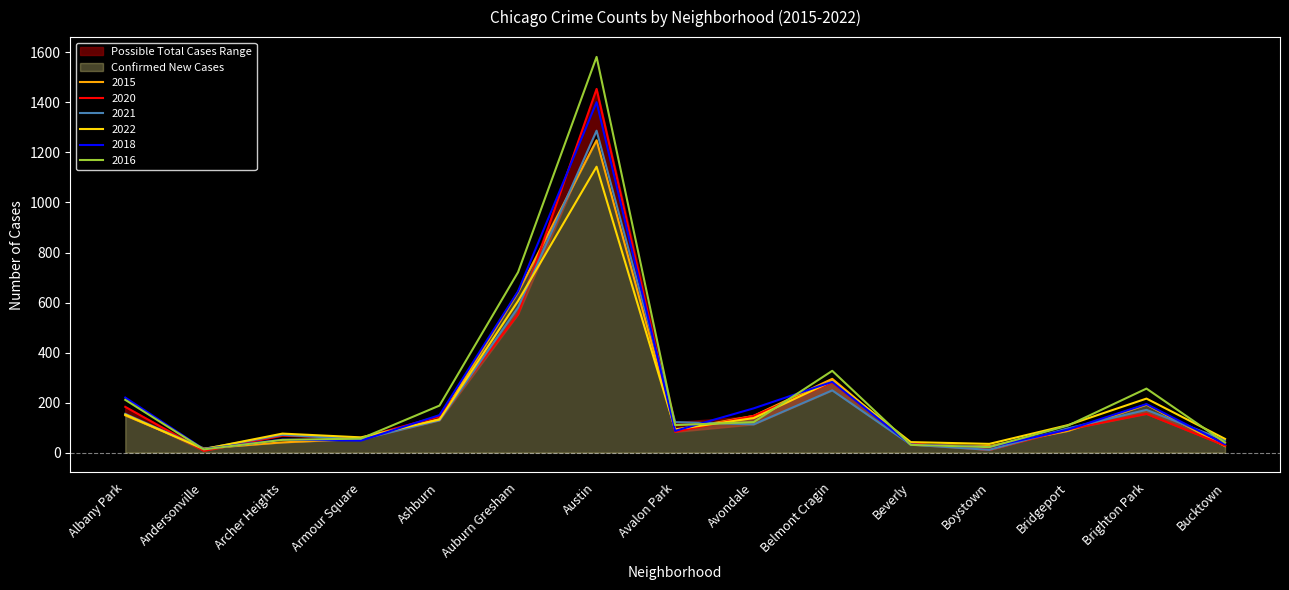

What is the label of the 6th point from the left?

Auburn Gresham